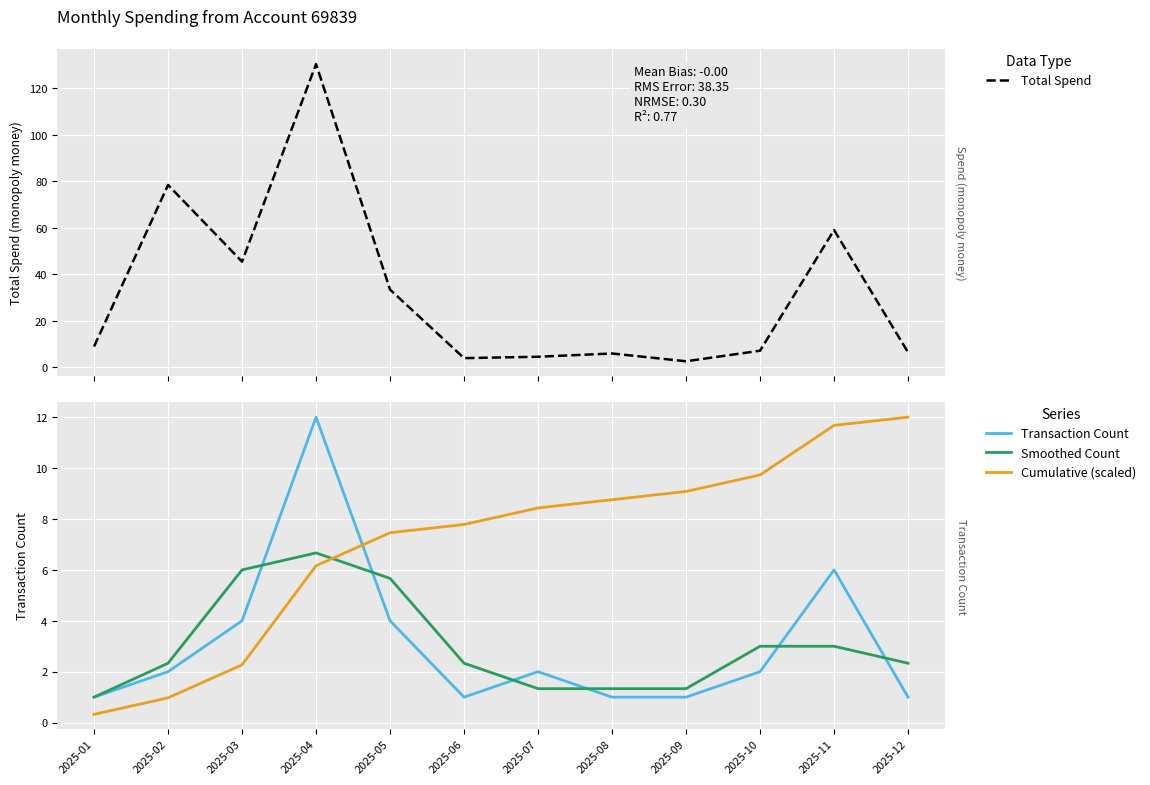

At 2025-08, list the series in order from smallest to largest.

Transaction Count, Smoothed Count, Total Spend, Cumulative (scaled)